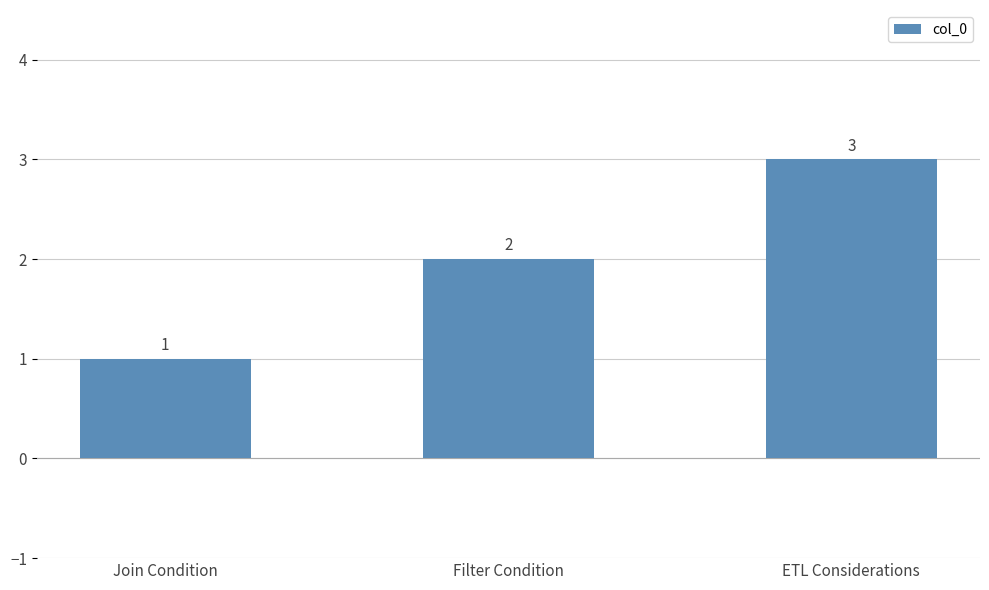

What is the change in value from Filter Condition to ETL Considerations?

+1